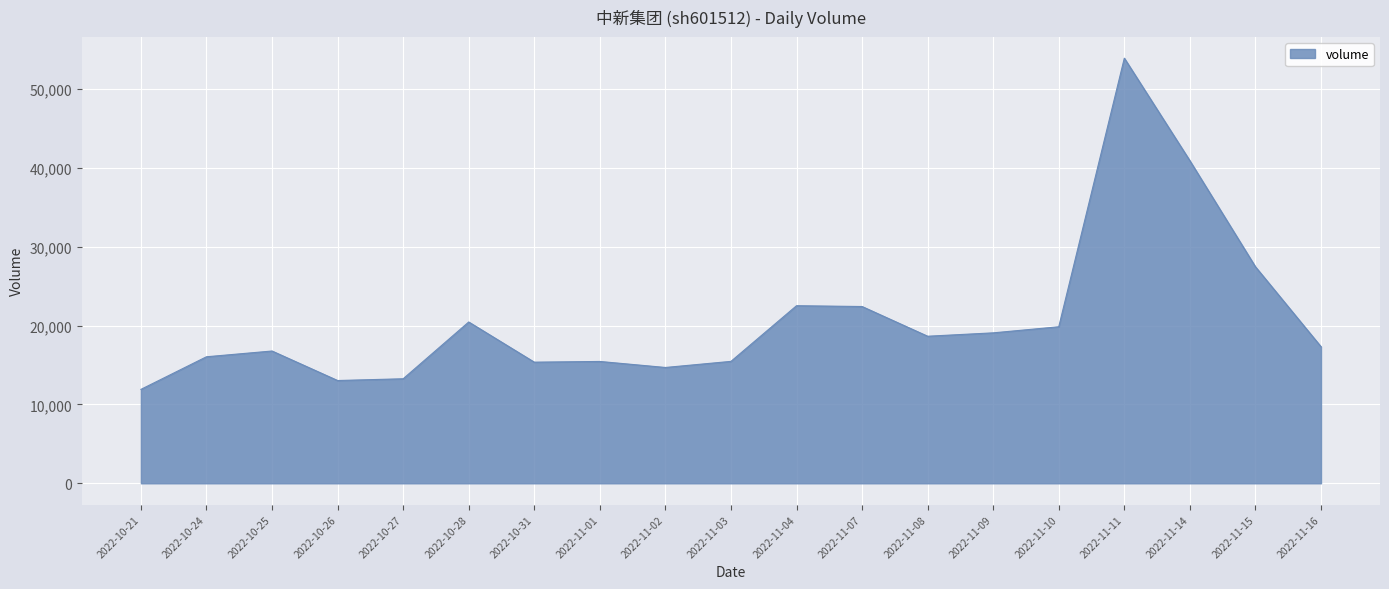

Read the value at 2022-11-11, to the nearest 10.

53910